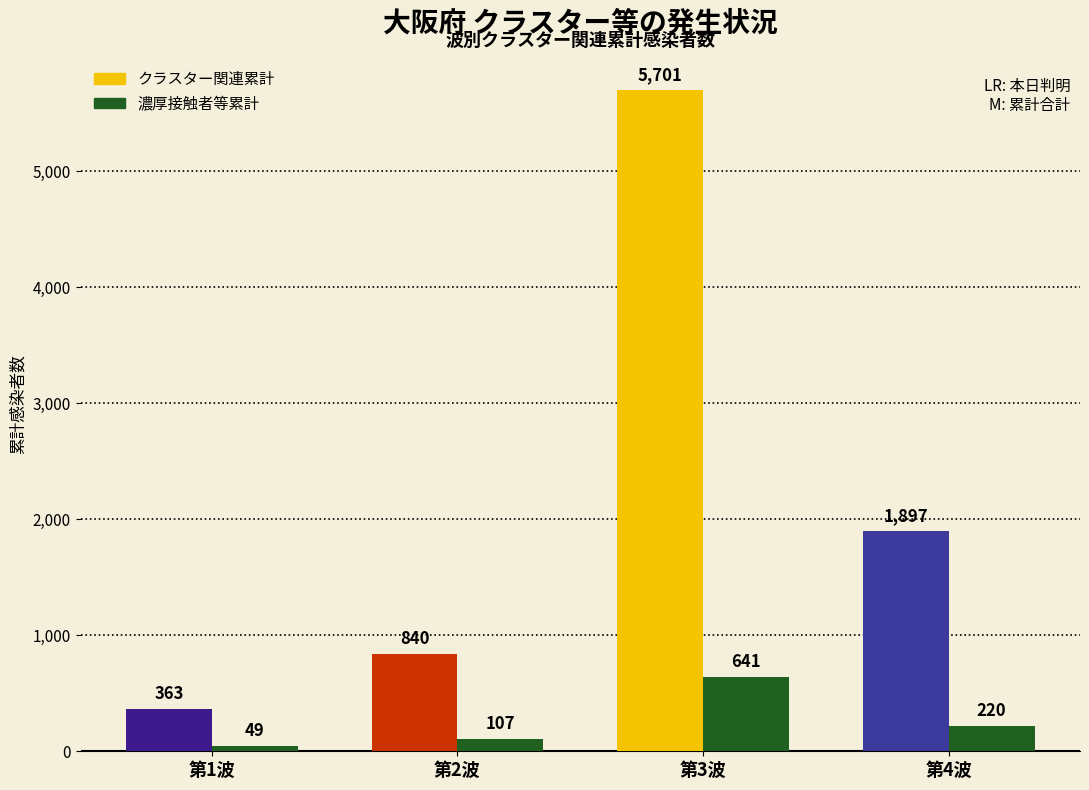

At which category is the sum across all series the highest?

第3波